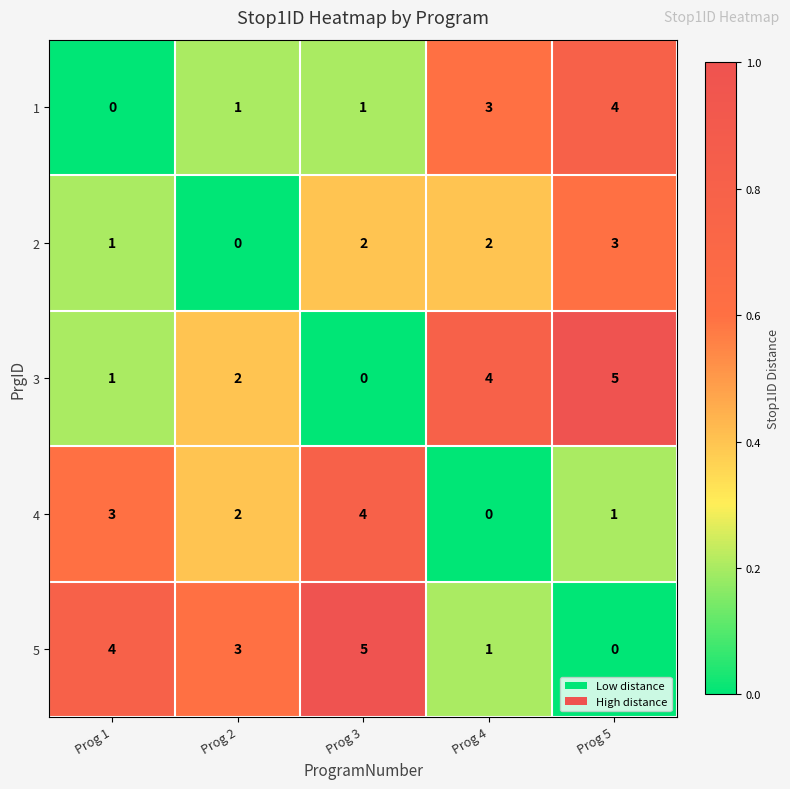

Rank the categories by 5 value from highest to lowest.

Prog 3, Prog 1, Prog 2, Prog 4, Prog 5